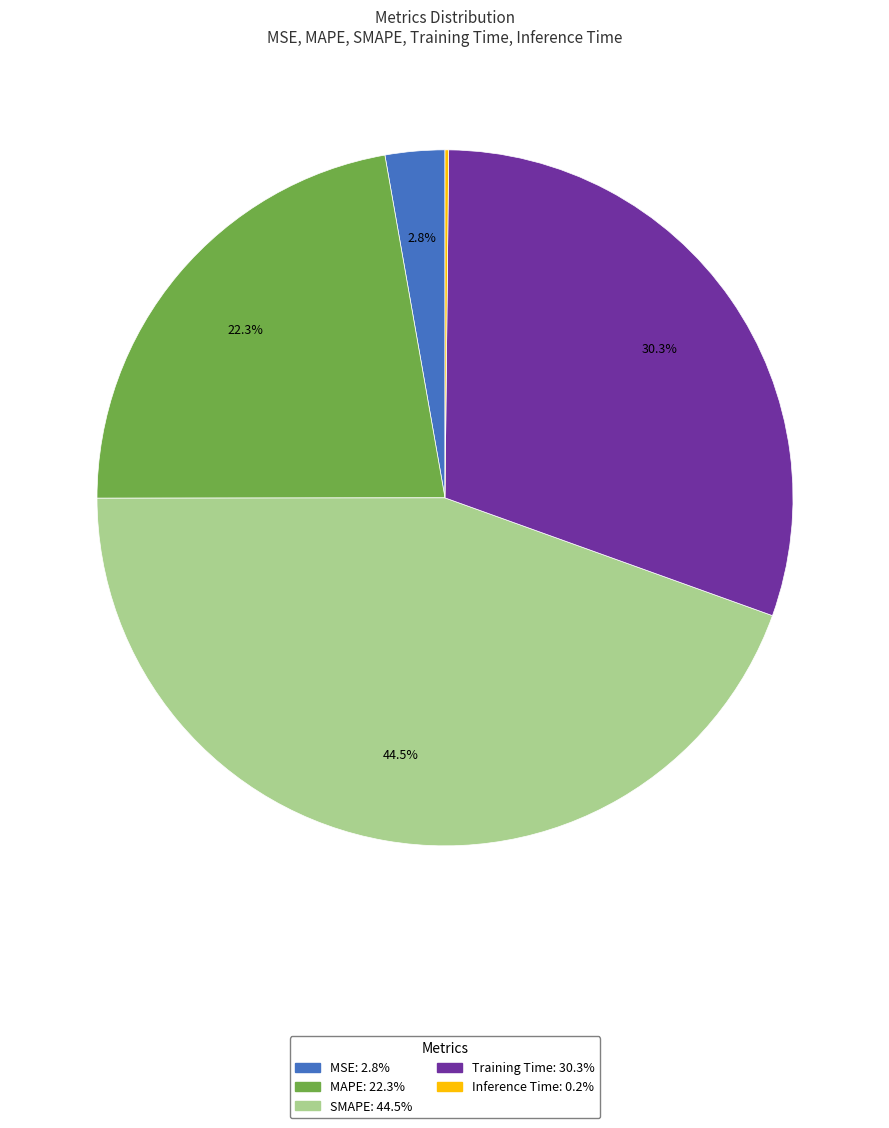

Which slice is the largest?

SMAPE